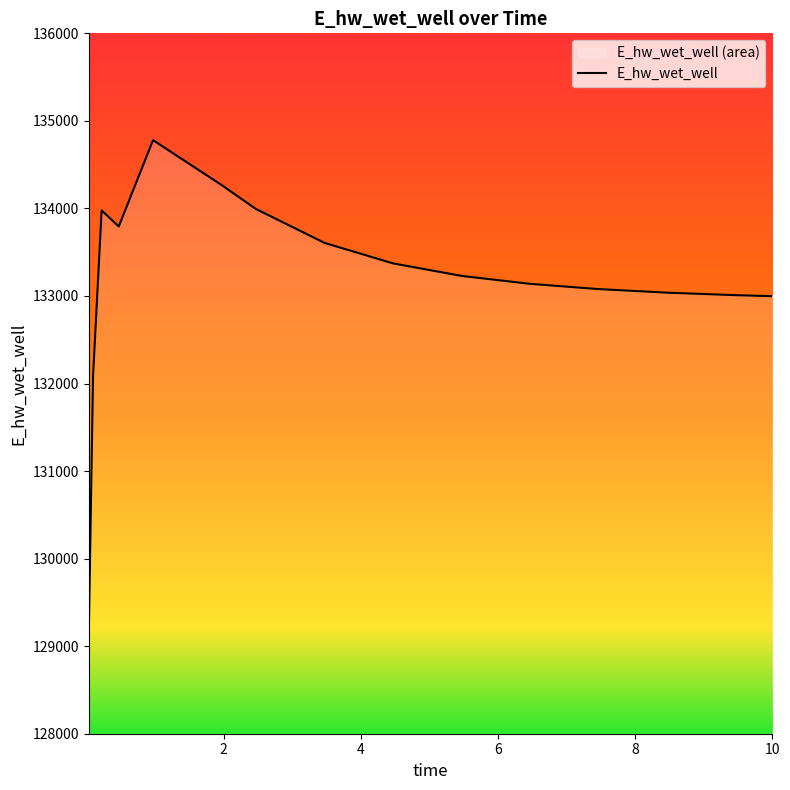

What is the label of the 11th point from the left?

6.46875